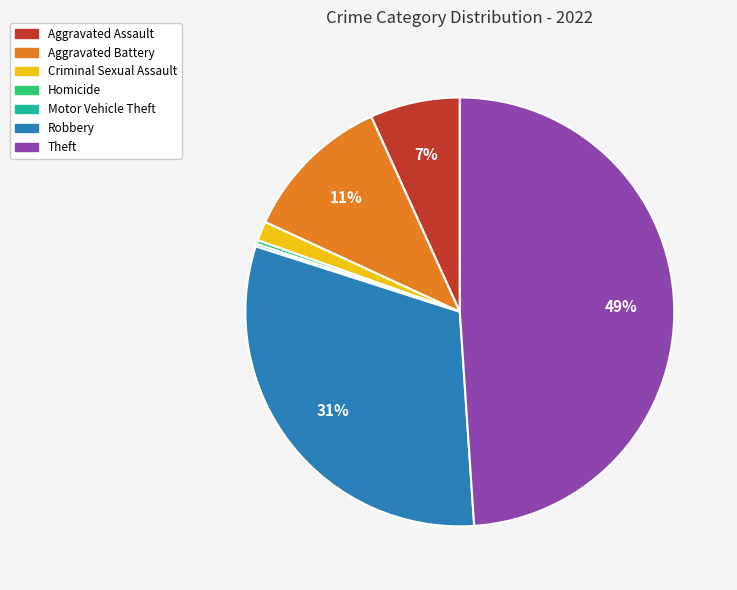

To the nearest percent, what is the average slice percentage?

14%